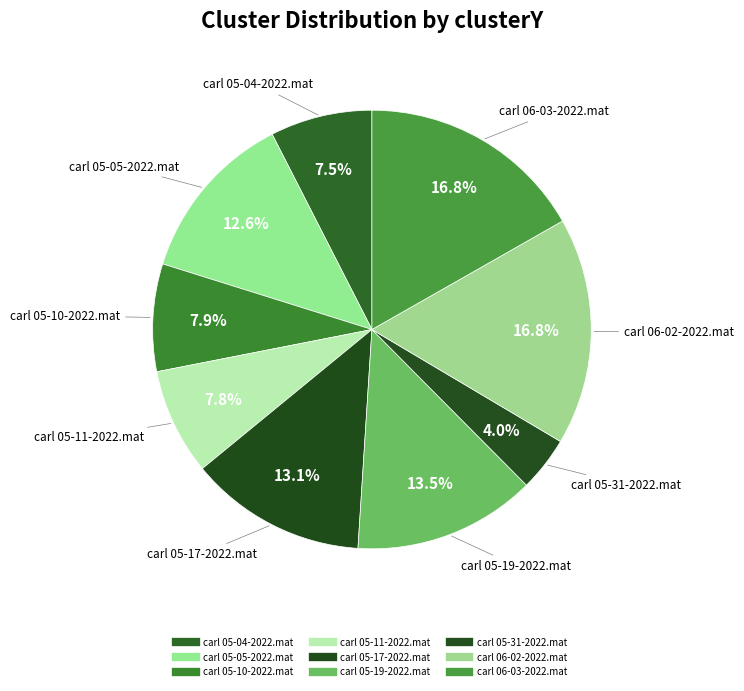

True or false: carl 05-04-2022.mat accounts for 22% of the total.

False